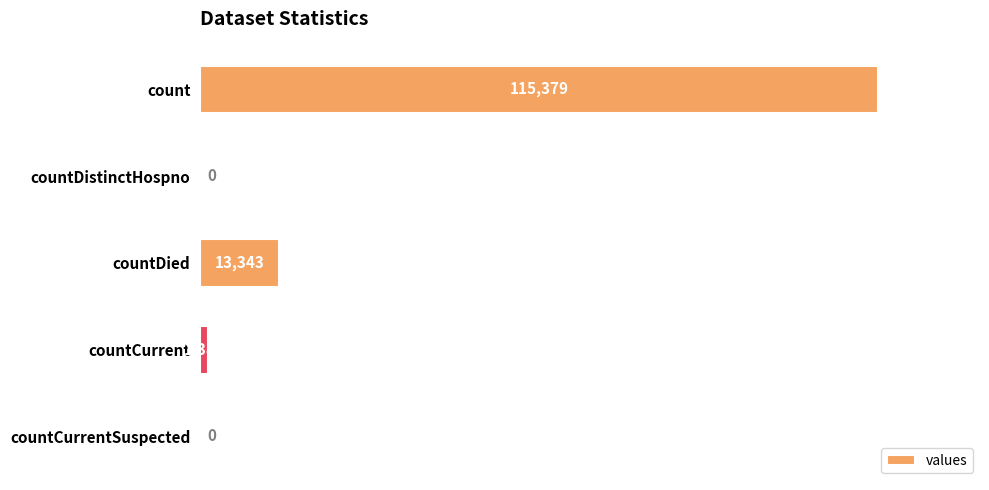

Is it true that the value at count is 115379?

True